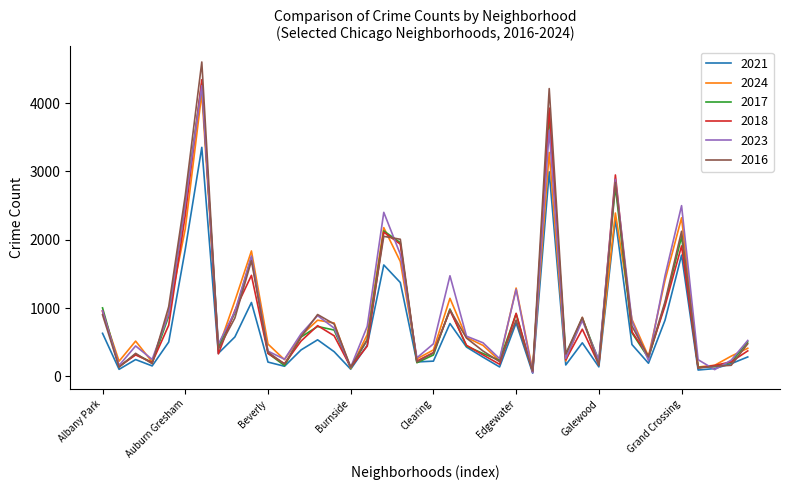

Which series has the largest range (max minus min)?

2016